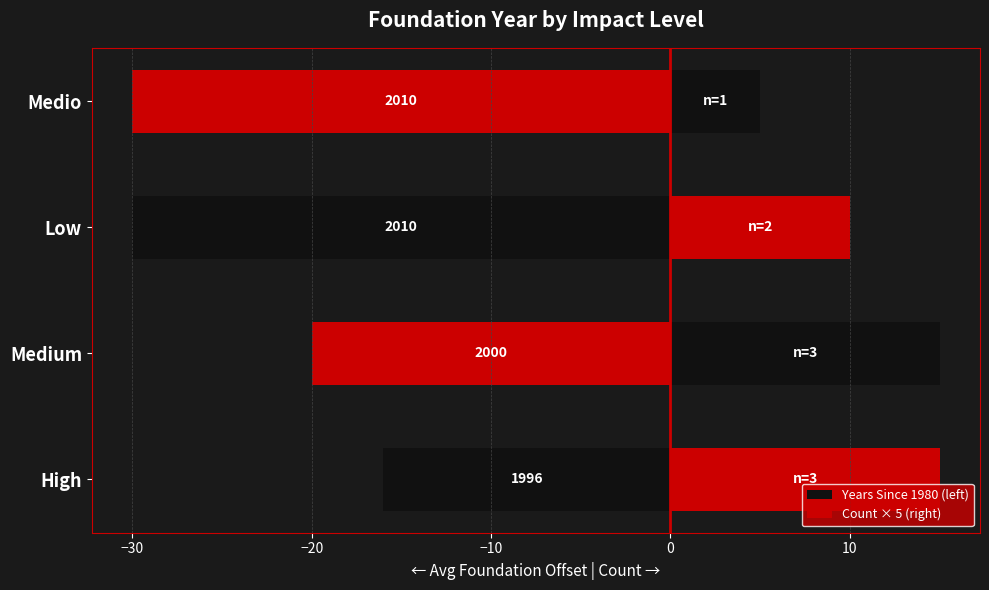

Count the number of data series in this chart.

2